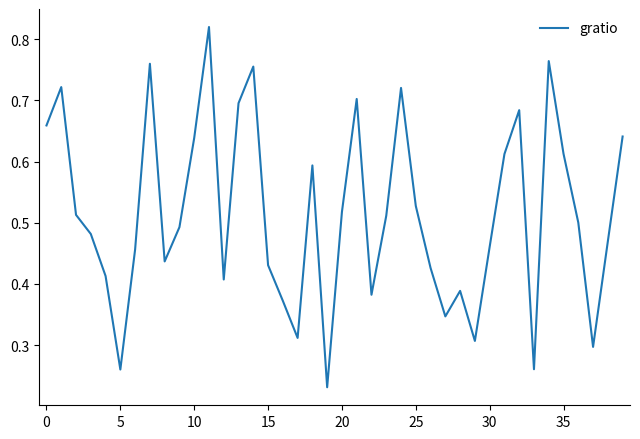

Is this an area chart (filled region under the line)?

No